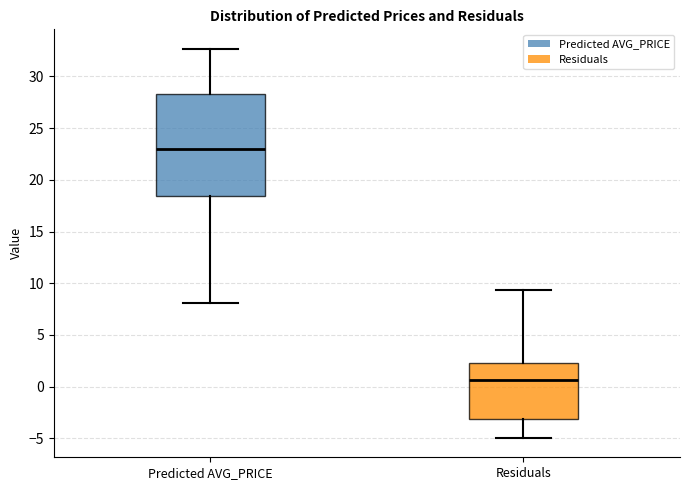

Reading left to right, read every box against the y-axis: the position of its median line, the range the box covers, and the ends of its whiskers. The values are not printed on the chart, so give them approximately, as read against the axis.

Predicted AVG_PRICE: median 23.0, box 18.5 to 28.5, whiskers 8.0 to 32.5
Residuals: median 0.5, box -3.0 to 2.5, whiskers -5.0 to 9.5